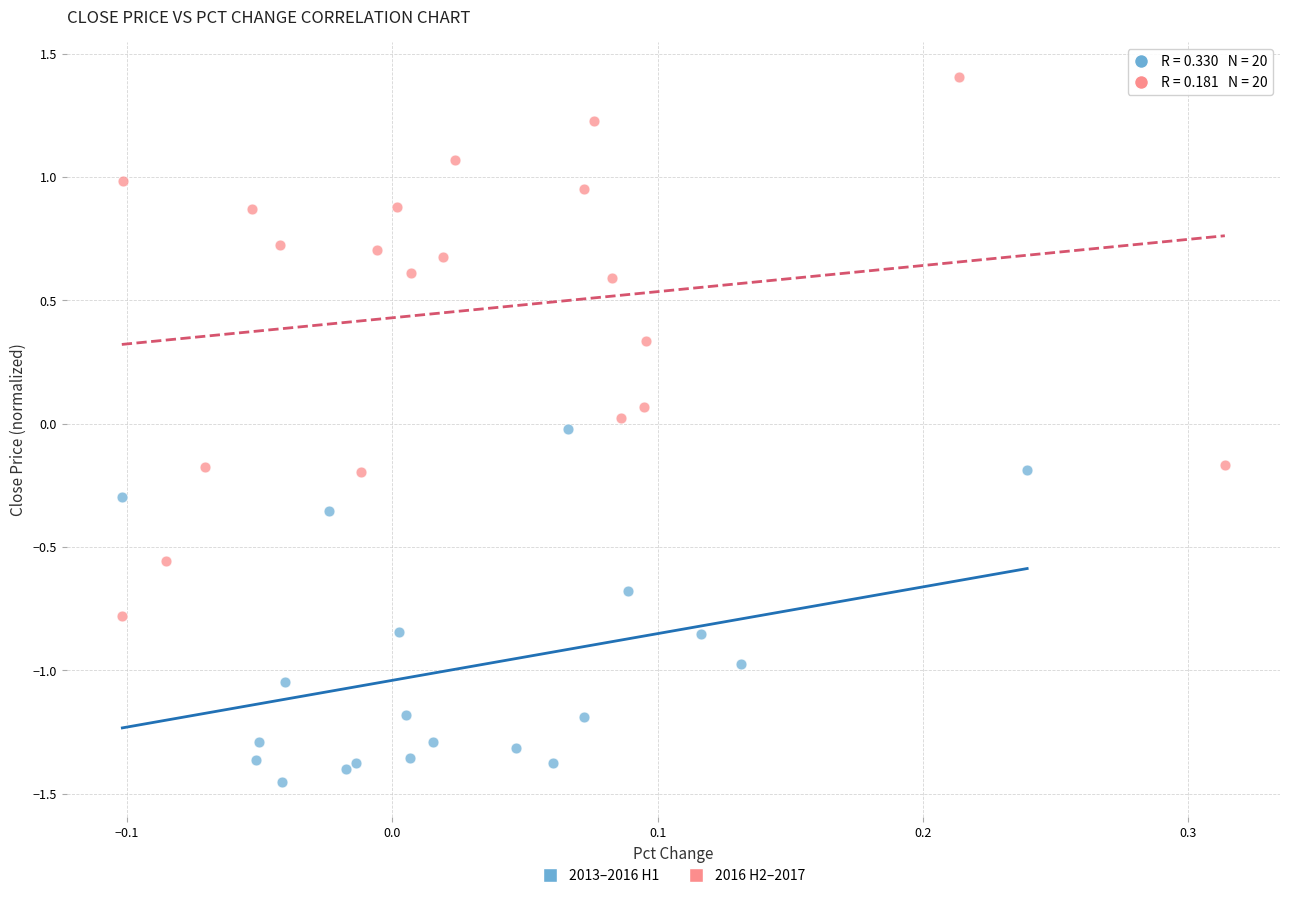

Which series contains the lowest Y value?

2013–2016 H1